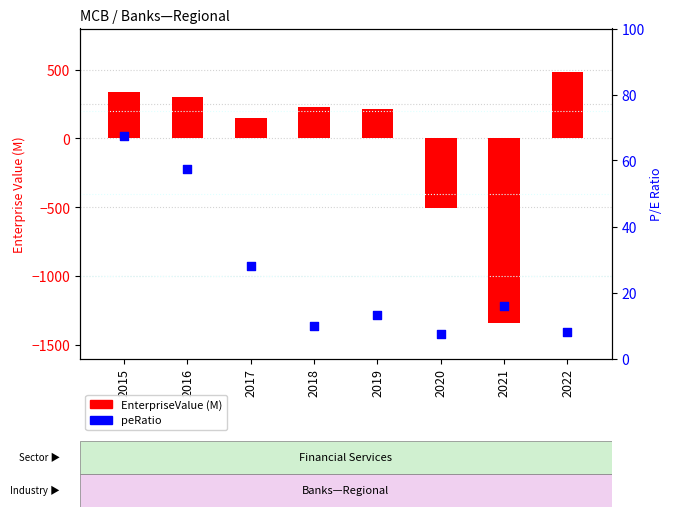

Which series contains the lowest Y value?

EnterpriseValue (M)